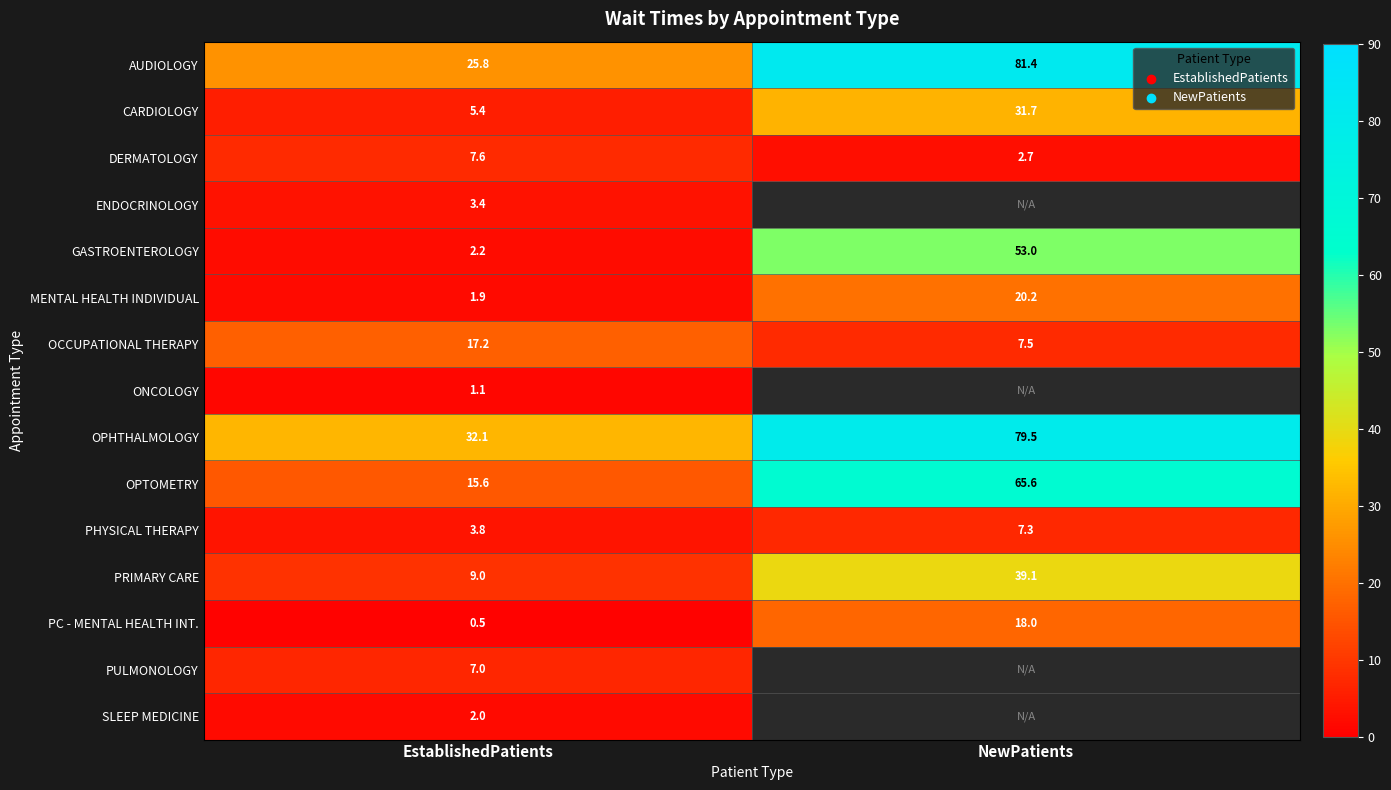

True or false: PHYSICAL THERAPY has a value of 9.5 at NewPatients.

False